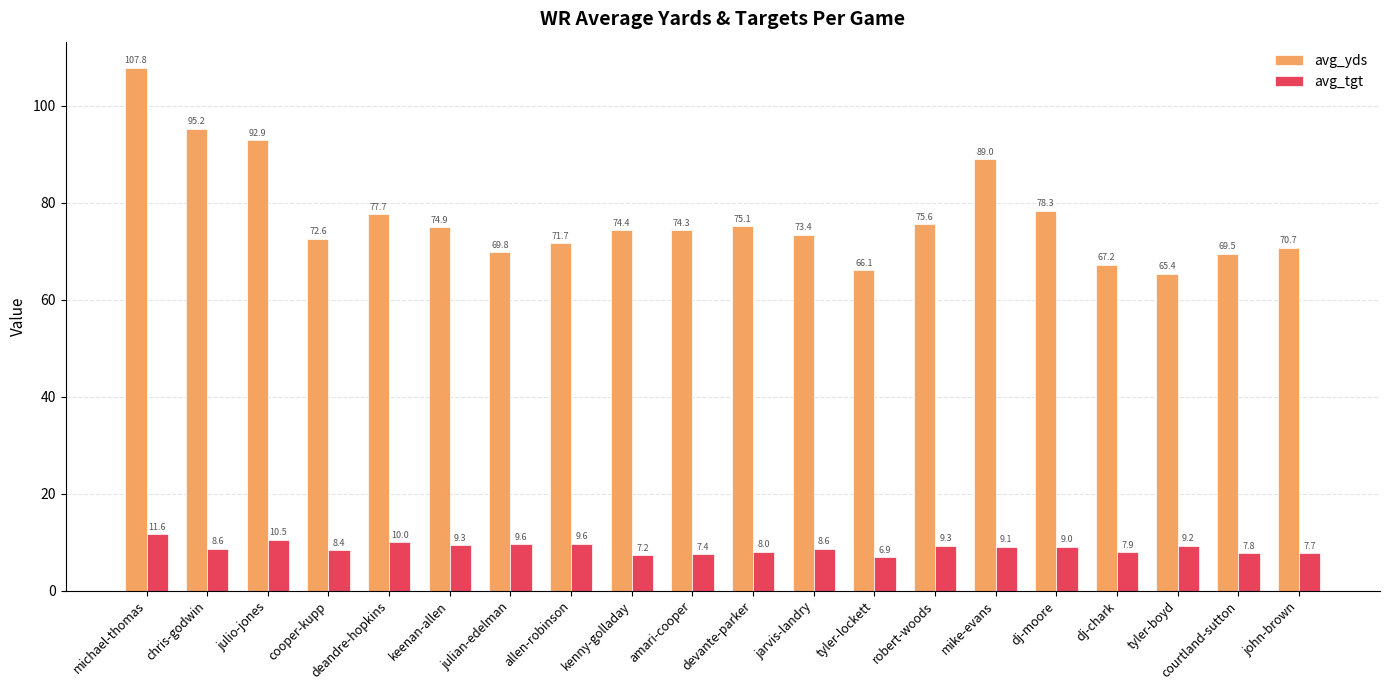

What is the difference between the maximum and minimum values in the avg_yds series?

42.4